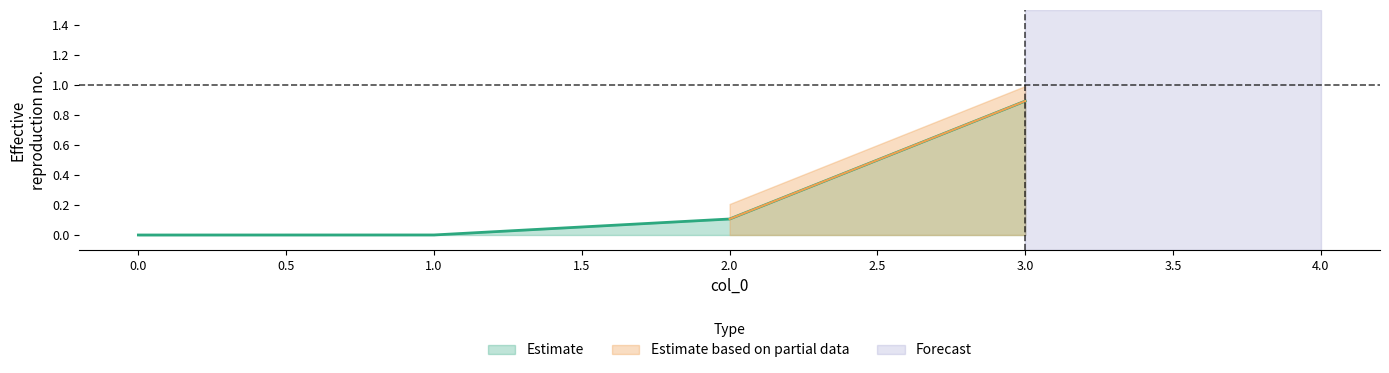

The Estimate series shows 1 at 3. True or false?

False